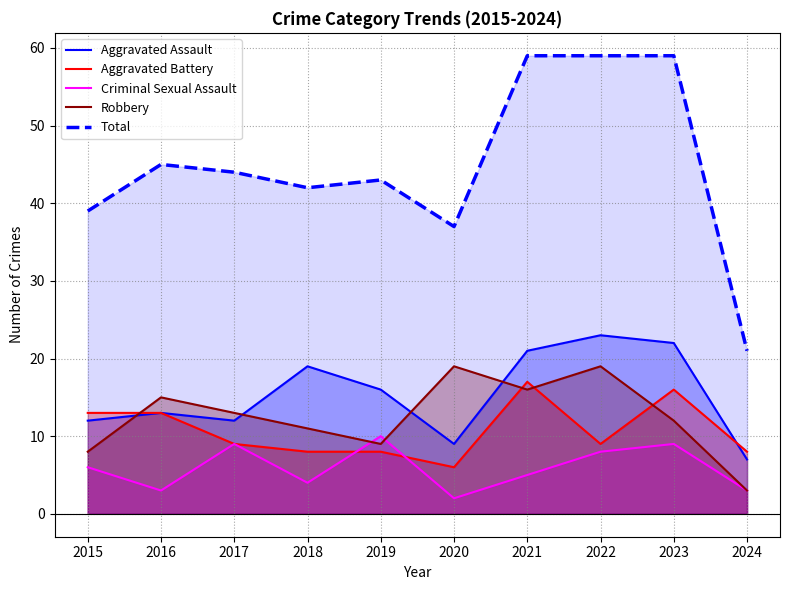

What are all the series names shown in the legend?

Aggravated Assault, Aggravated Battery, Criminal Sexual Assault, Robbery, Total